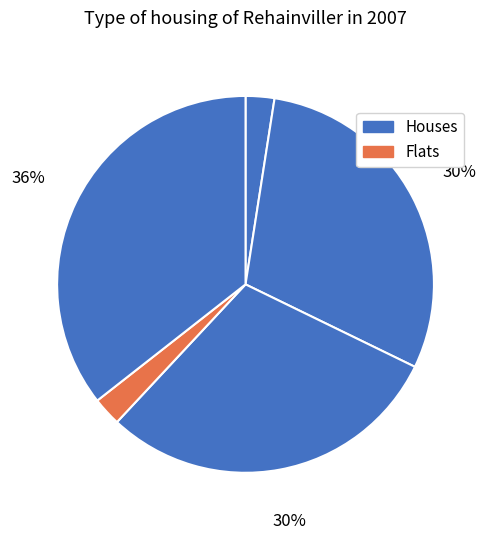

To the nearest percent, what is the difference between the largest and smallest slice percentages?

33%